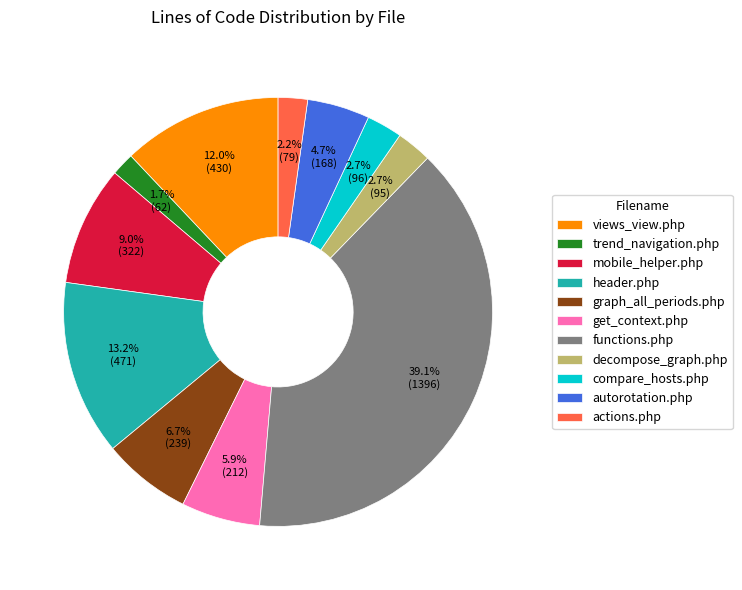

What is the largest slice in the pie chart?

functions.php